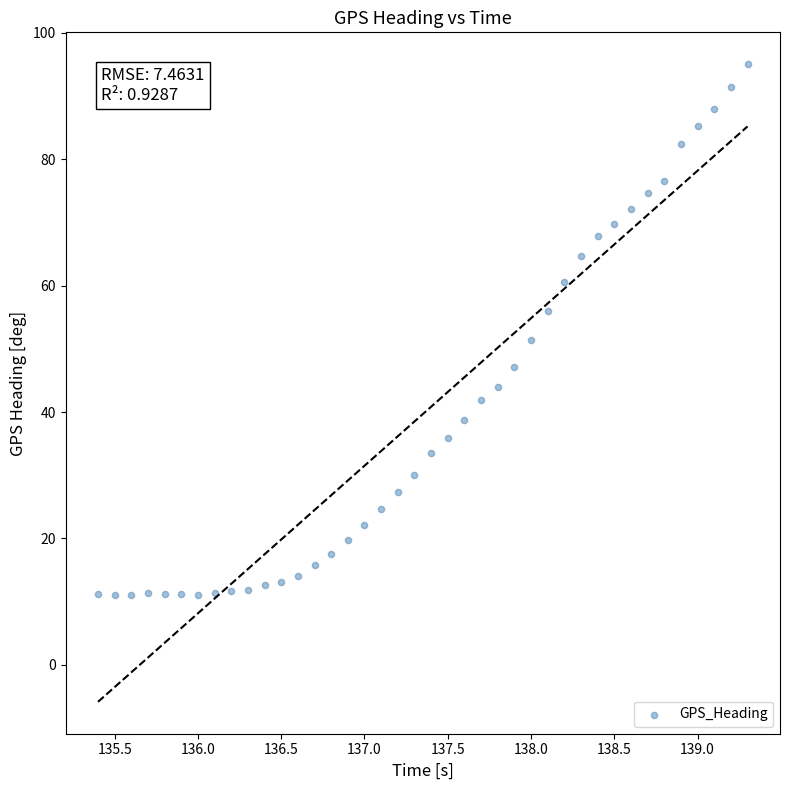

What is the range of Y values (max minus min)?

84.0